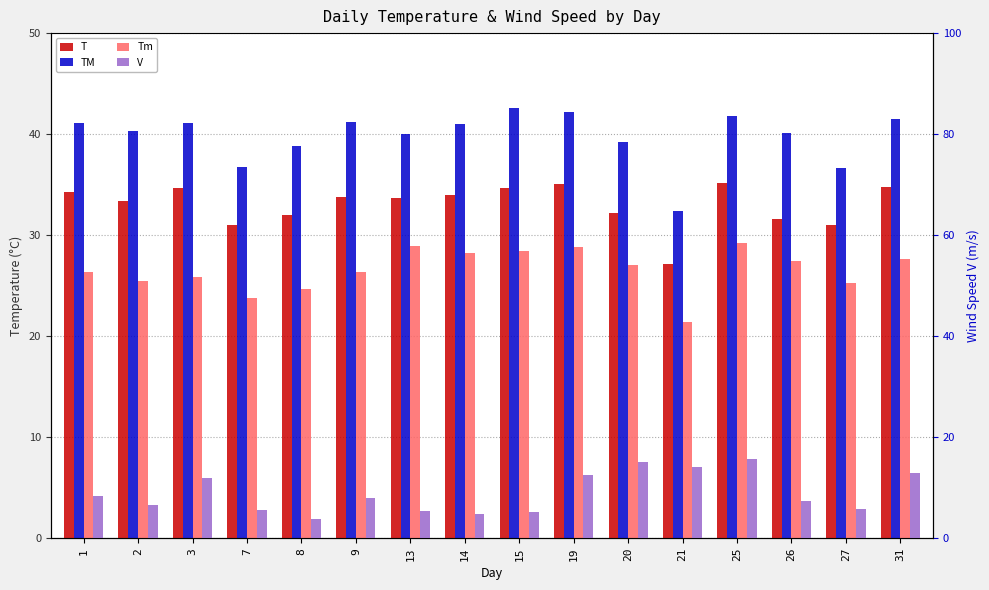

True or false: T has a value of 32.2 at 20.

True